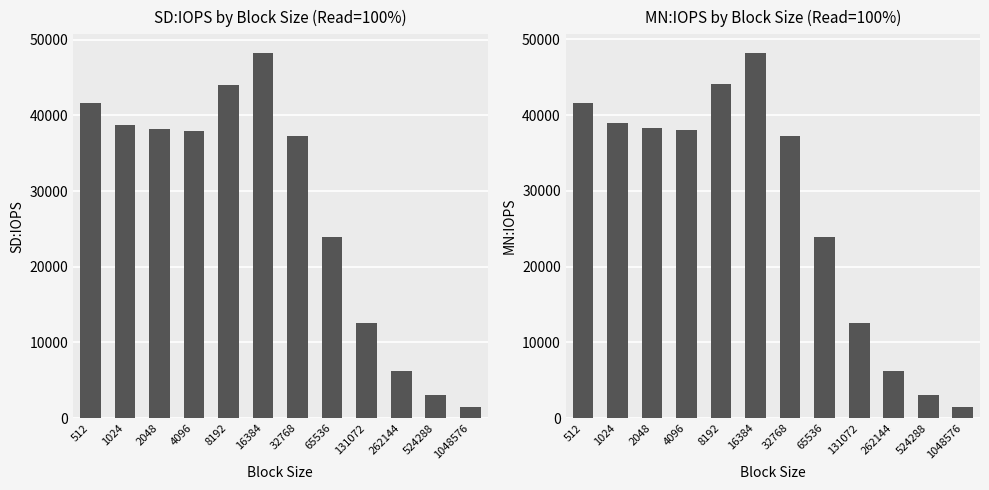

Is it true that SD:IOPS equals 12516.3 at 131072?

True